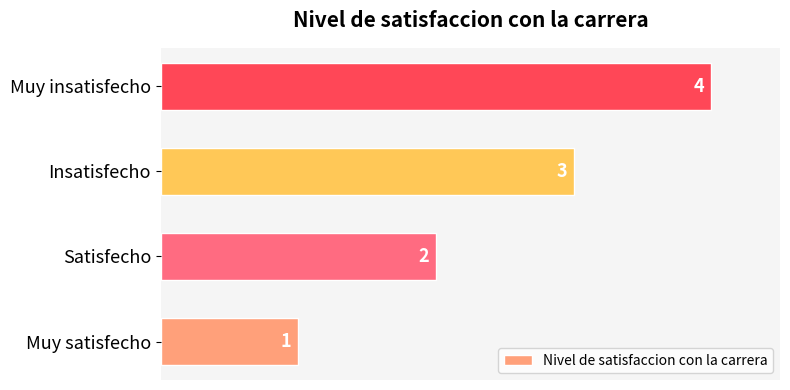

Rank the categories by value from lowest to highest.

Muy satisfecho, Satisfecho, Insatisfecho, Muy insatisfecho